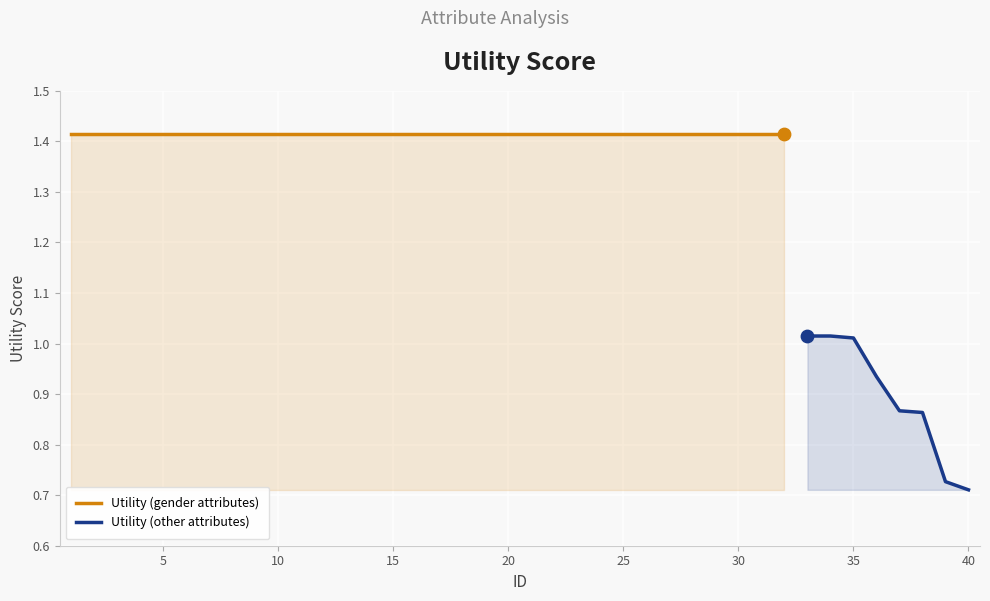

Which has a higher value, 9 or 22?

9